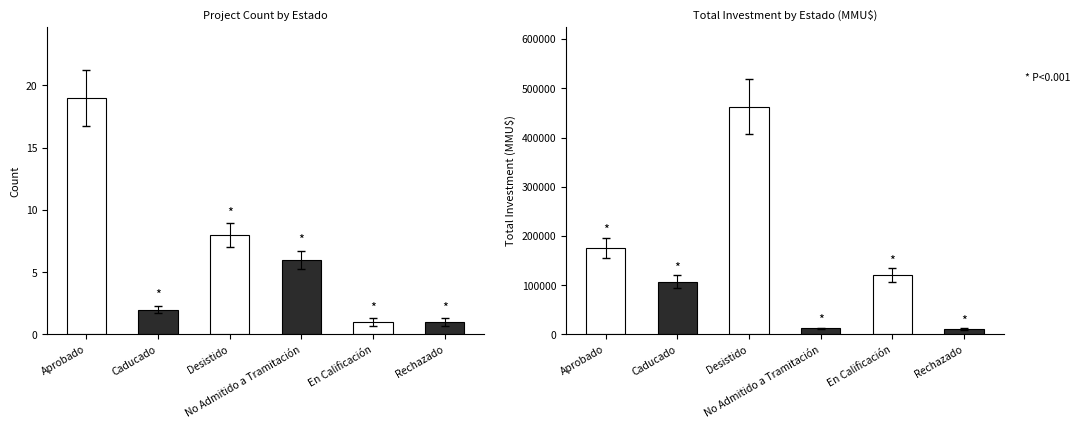

What is the maximum value shown in the chart?

462703